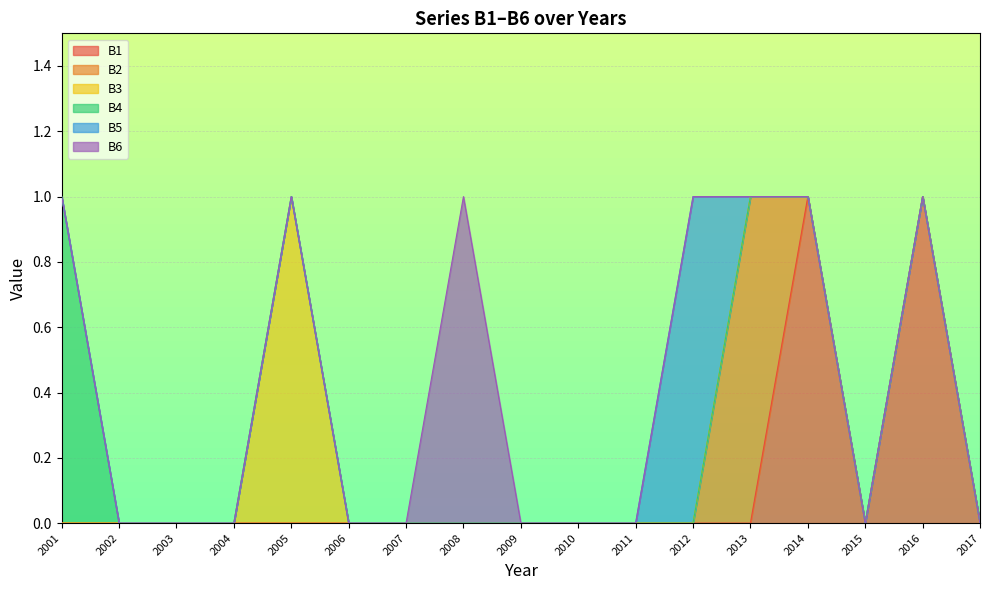

True or false: B3 and B6 intersect in this chart.

False